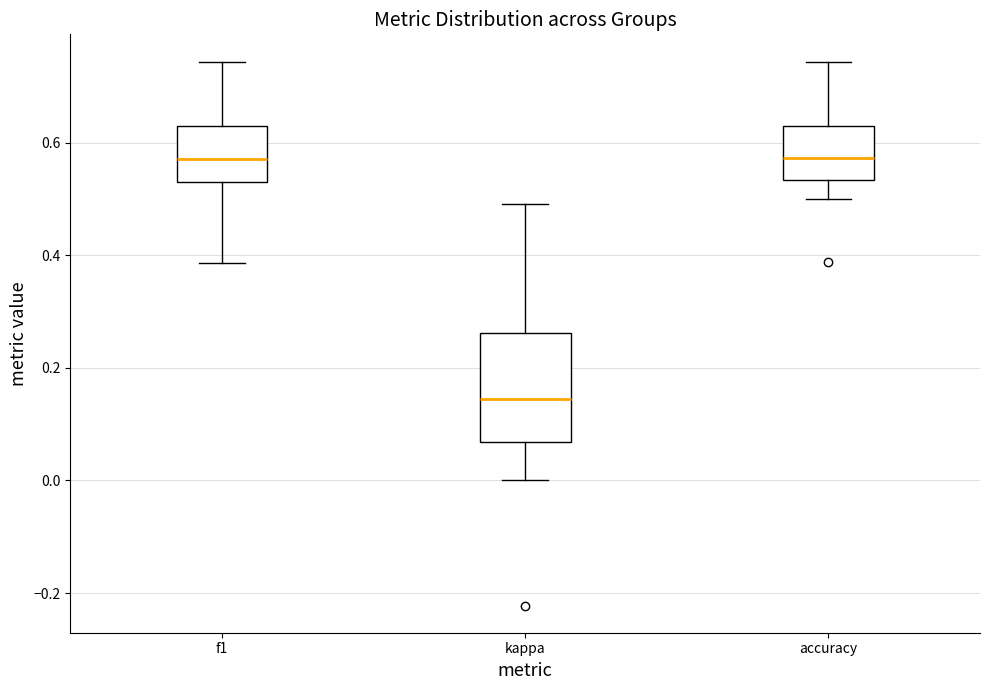

Where does the median line of the box for f1 sit on the y-axis? The values are not printed on the chart, so give them approximately, as read against the axis.

0.58